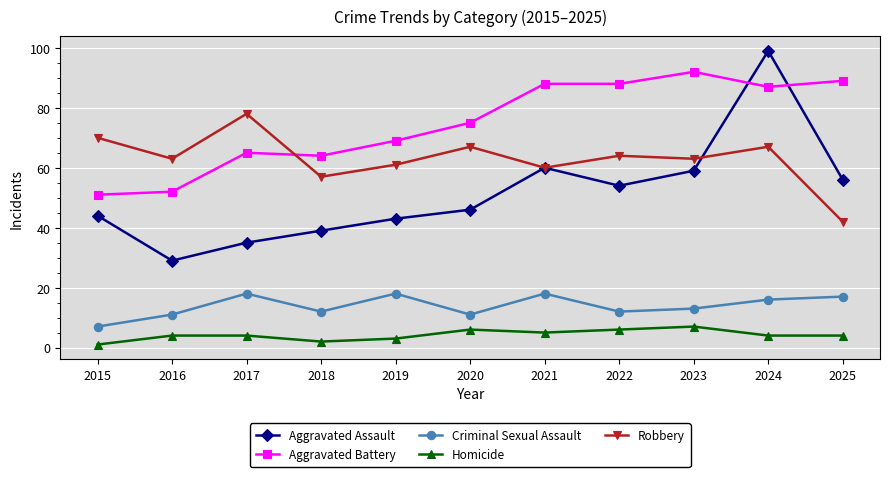

What is the spread (max minus min) of values at 2022?

82